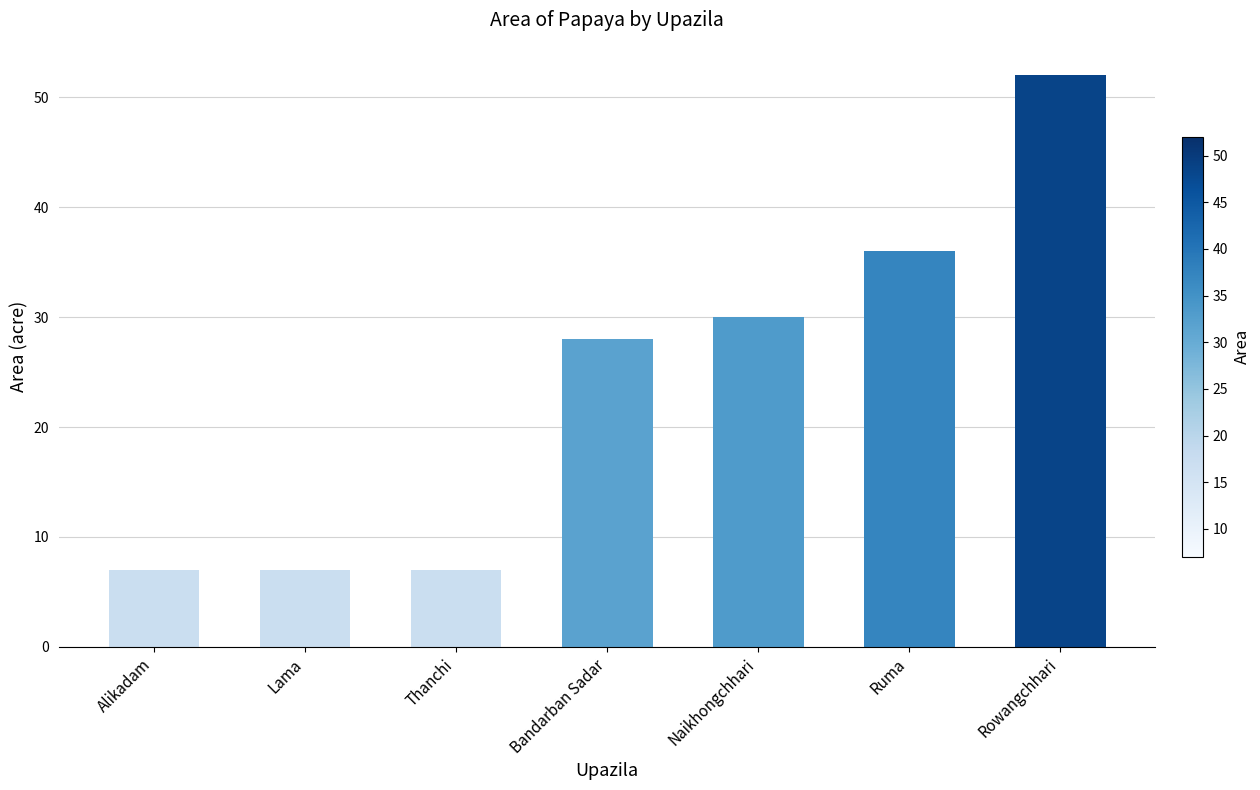

What value does the data have at Thanchi?

7